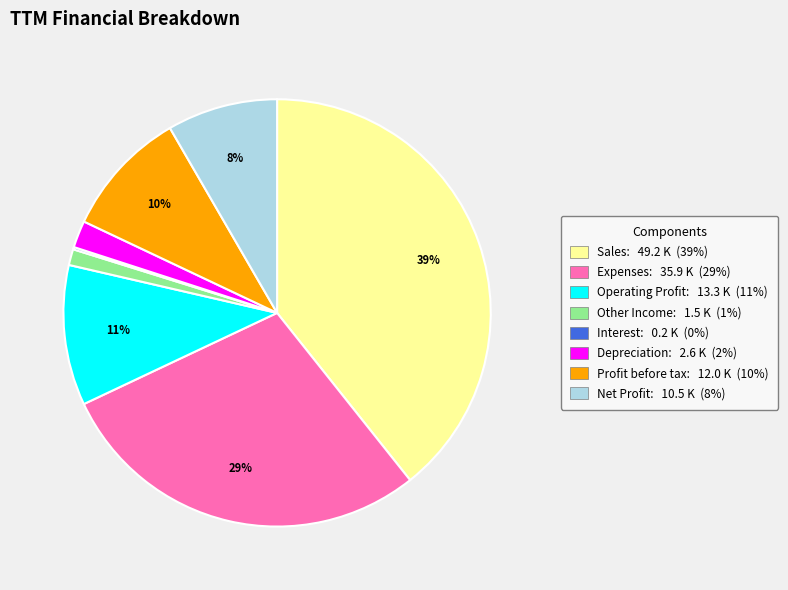

To the nearest percent, what percentage of the pie is Sales?

39%